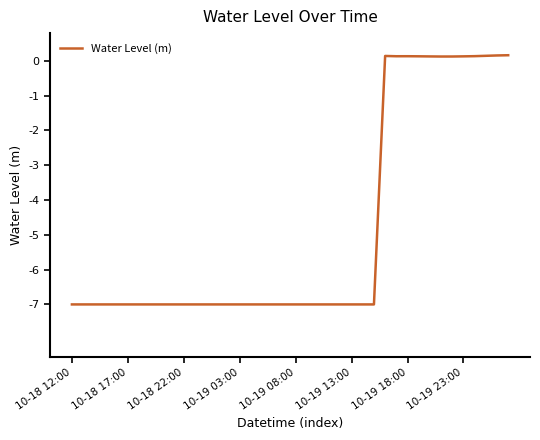

What is the smallest value displayed?

-7.0